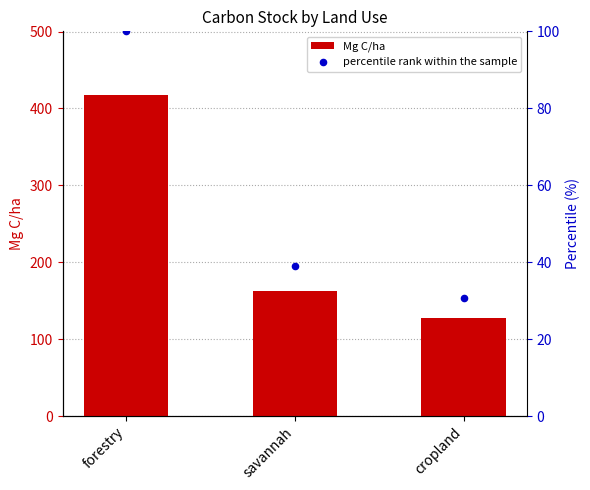

What are all the series names shown in the legend?

Mg C/ha, percentile rank within the sample